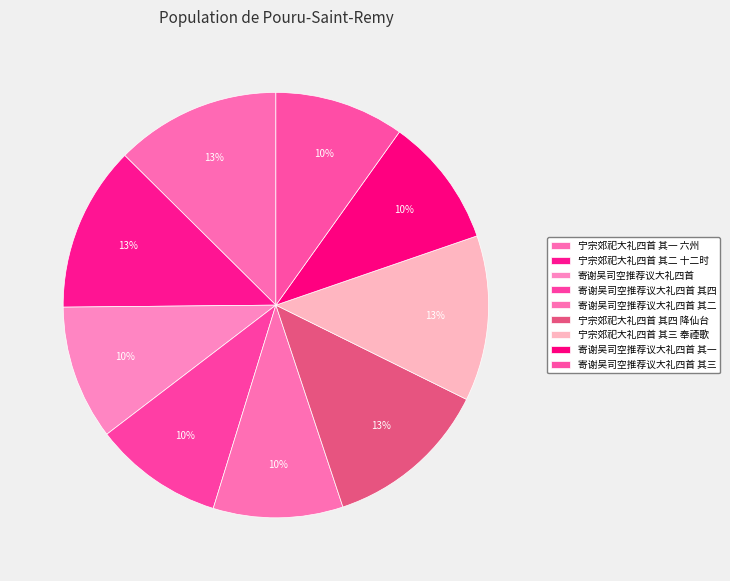

Is the sum of 寄谢吴司空推荐议大礼四首 其二 and 寄谢吴司空推荐议大礼四首 其四 greater than half?

No